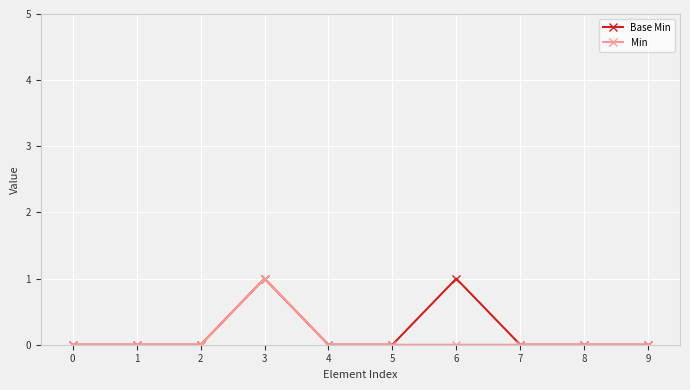

What is the highest value of the Min series?

1